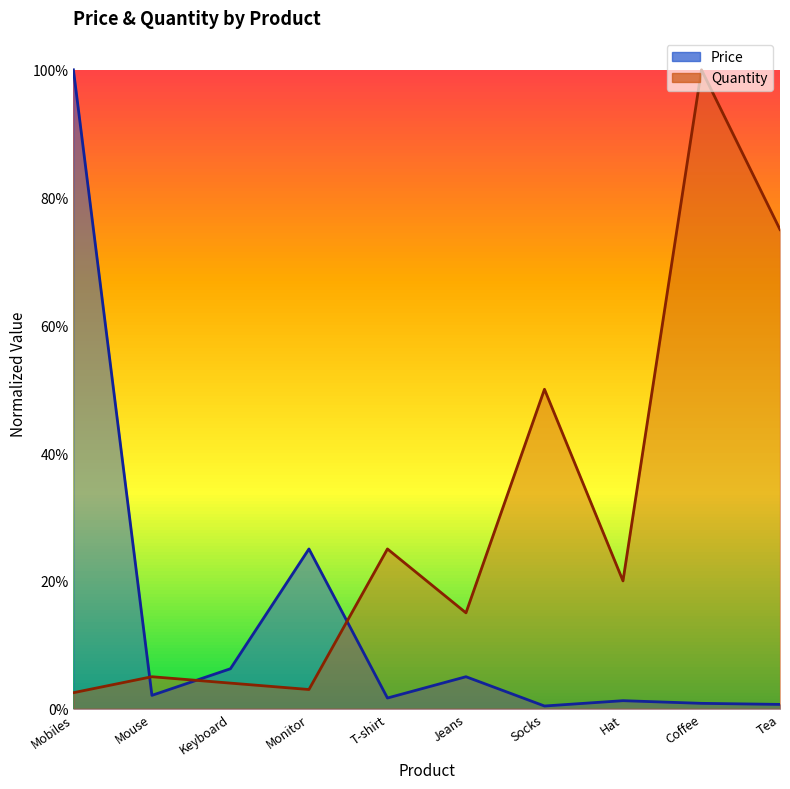

In Quantity, how many points are higher than both neighbors (excluding endpoints)?

4